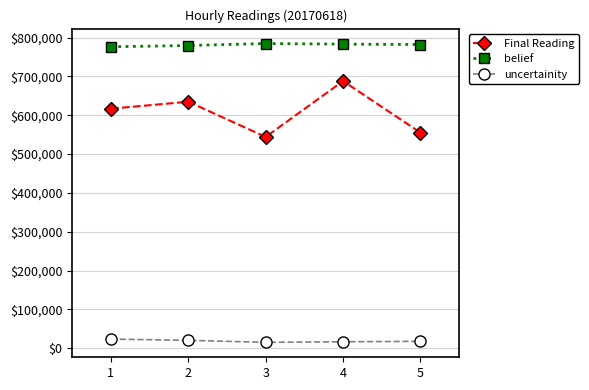

Which series has the widest spread of values?

Final Reading